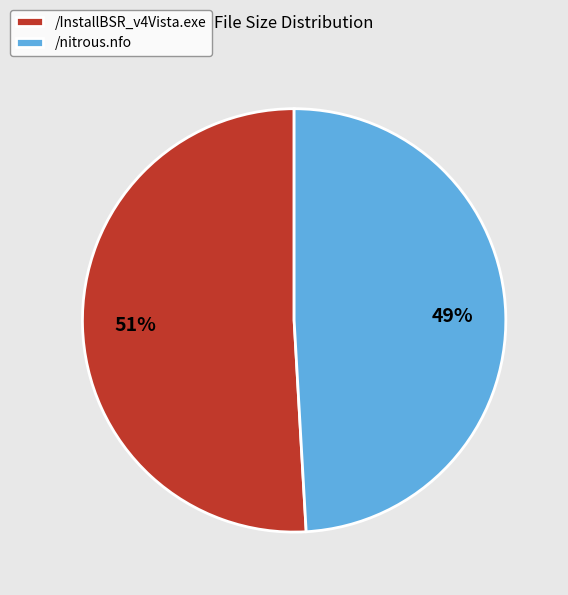

True or false: /nitrous.nfo accounts for 40% of the total.

False